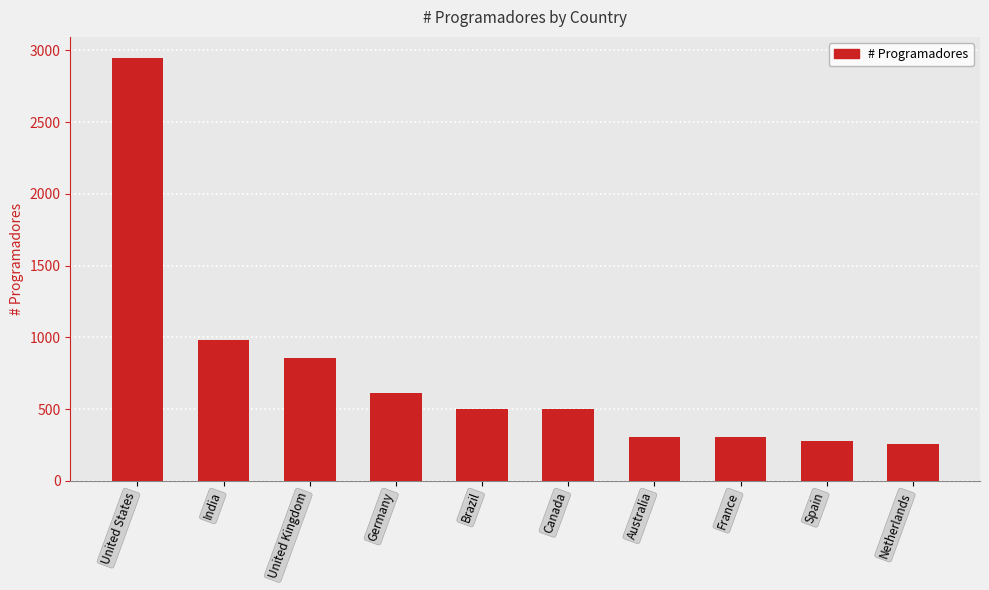

What is the sum of the values at United States and Brazil?

3449